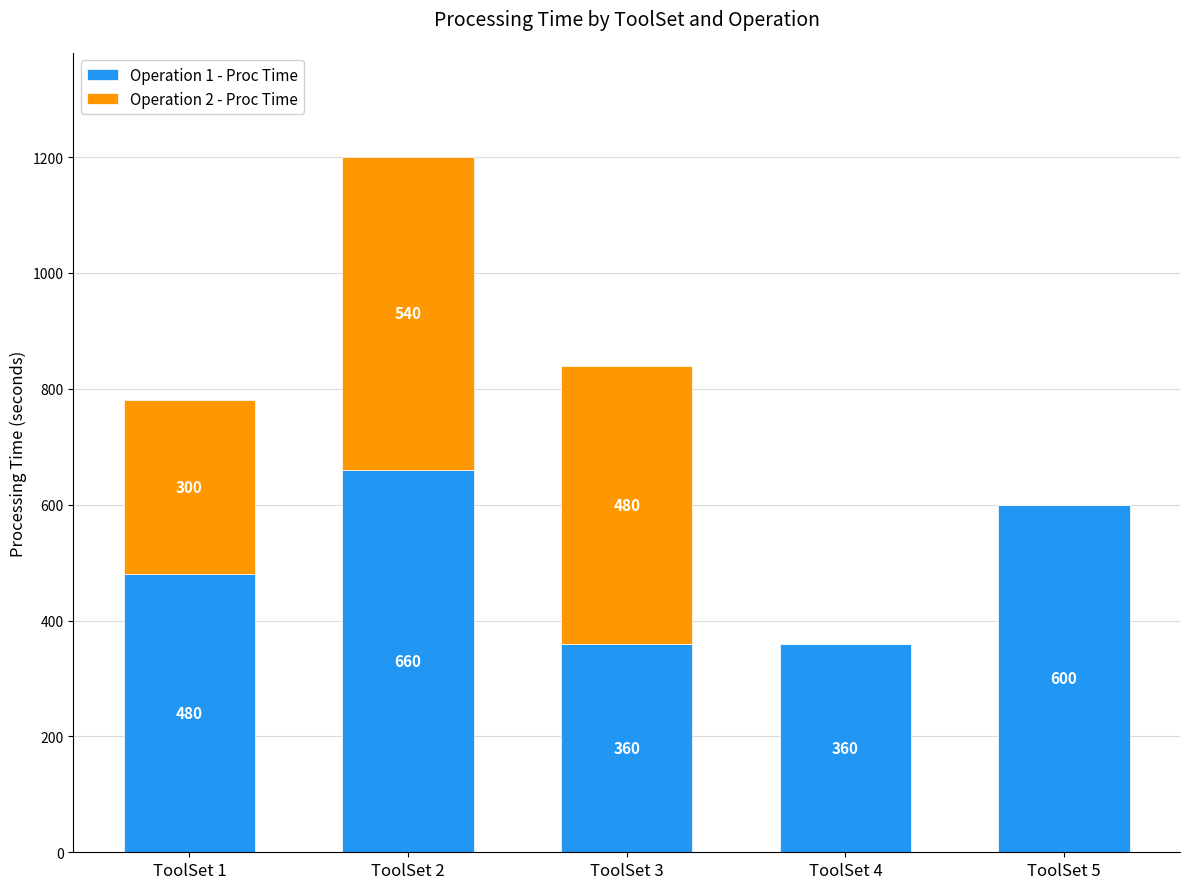

Reading left to right, what are the values for Operation 1 - Proc Time?

ToolSet 1=480	ToolSet 2=660	ToolSet 3=360	ToolSet 4=360	ToolSet 5=600